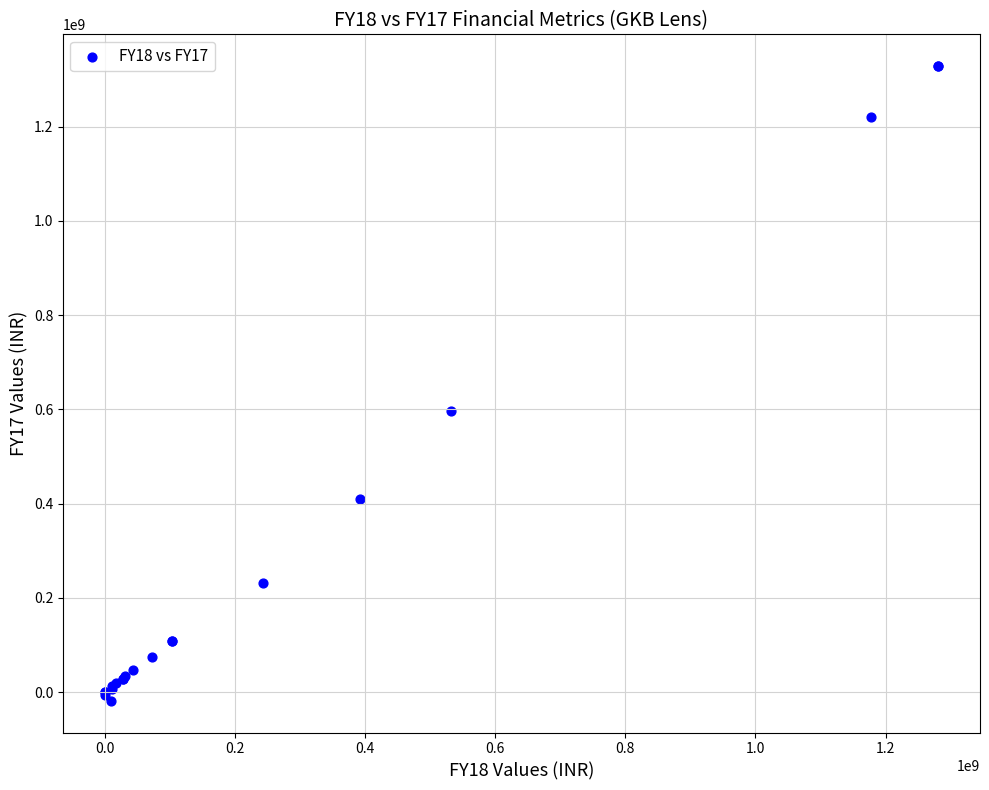

What Y value in the scatter plot is closest to 655270638?

596953476